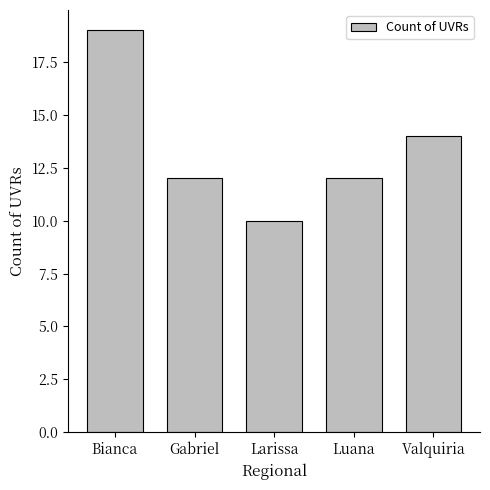

What value does the data have at Bianca?

19